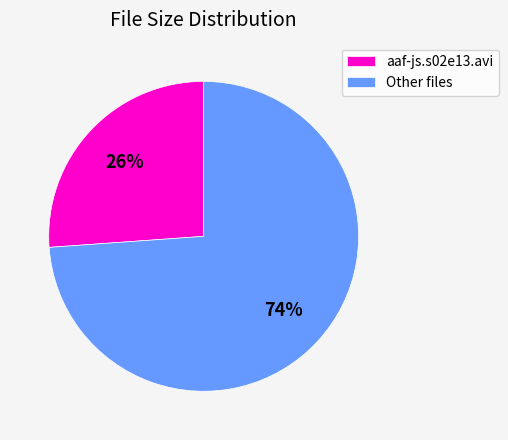

To the nearest percent, what is the difference between the largest and smallest slice percentages?

48%